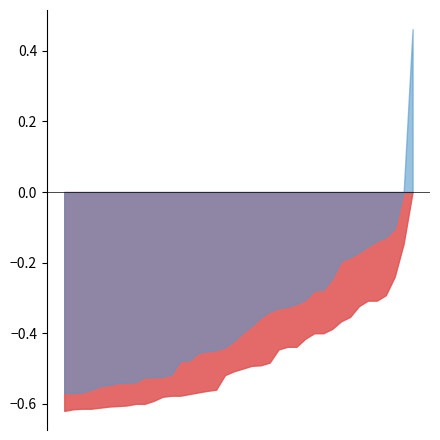

True or false: High and Low intersect in this chart.

False